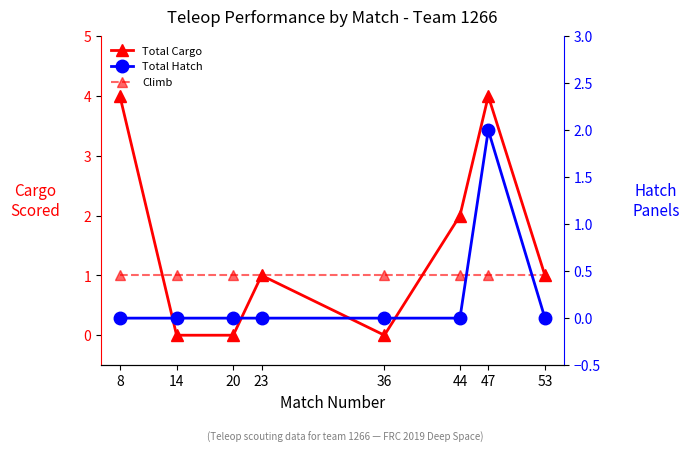

True or false: Total Hatch and Total Cargo intersect in this chart.

False